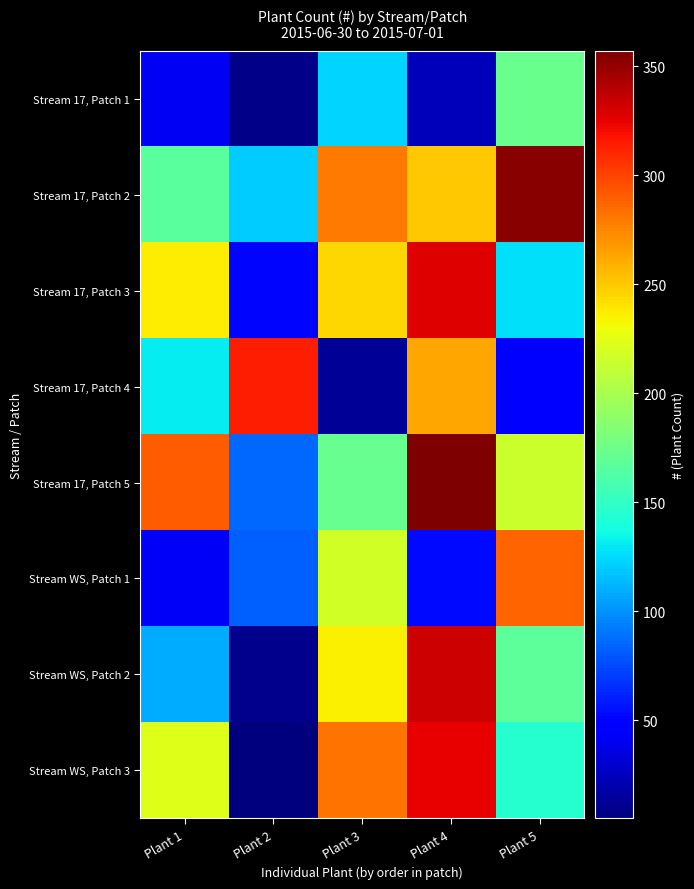

Which series has the widest spread of values?

Stream WS, Patch 2